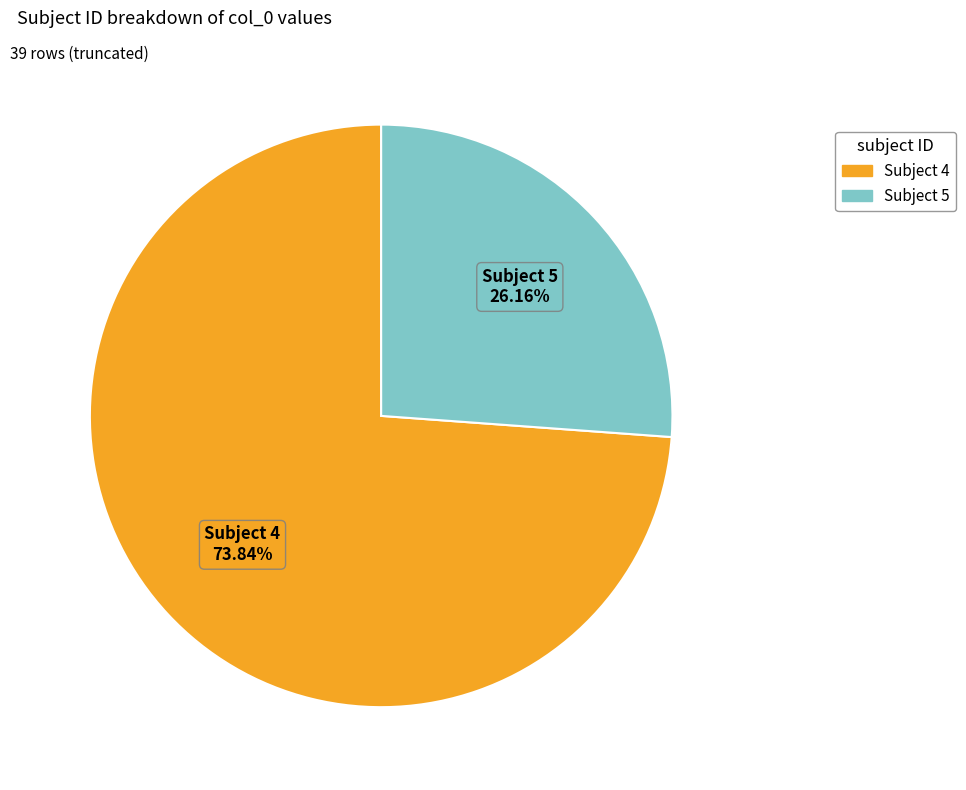

Is there any slice that represents more than half of the pie?

Yes